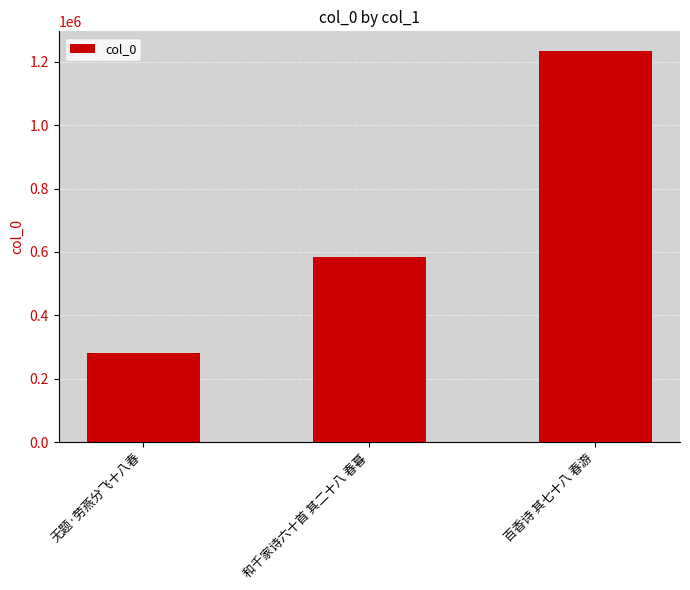

What is the sum of the values at 无题·劳燕分飞十八春 and 和千家诗六十首 其二十八 春暮?

863273